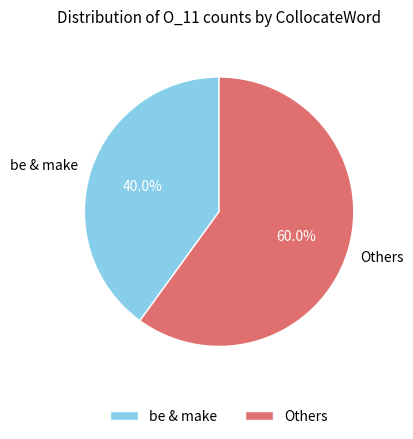

How much of the chart is everything except be & make?

60.0%